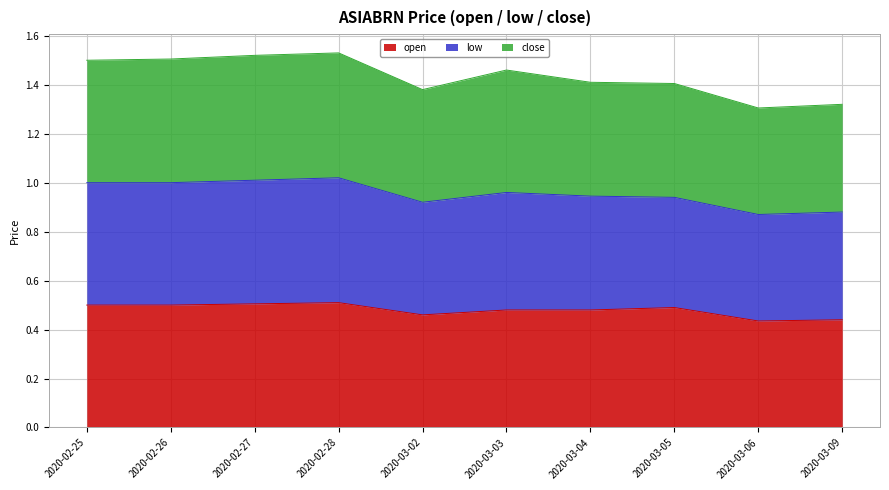

The value of open at 2020-03-02 is 0.7. True or false?

False